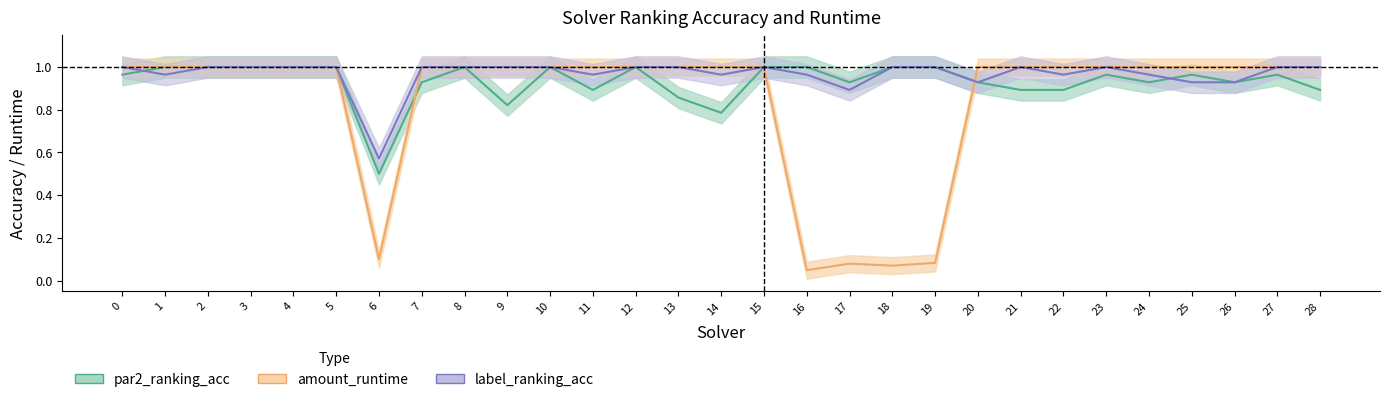

At which category is the sum across all series the highest?

2